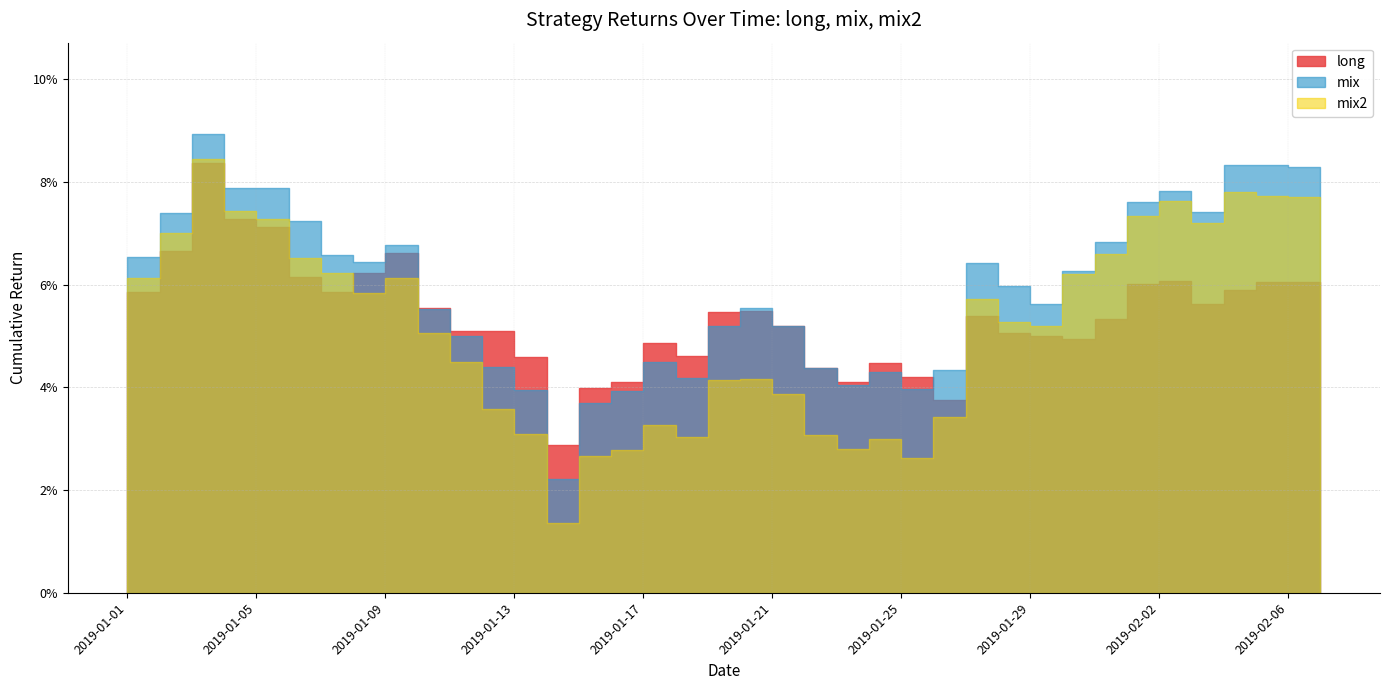

What is the maximum value for mix?

0.1